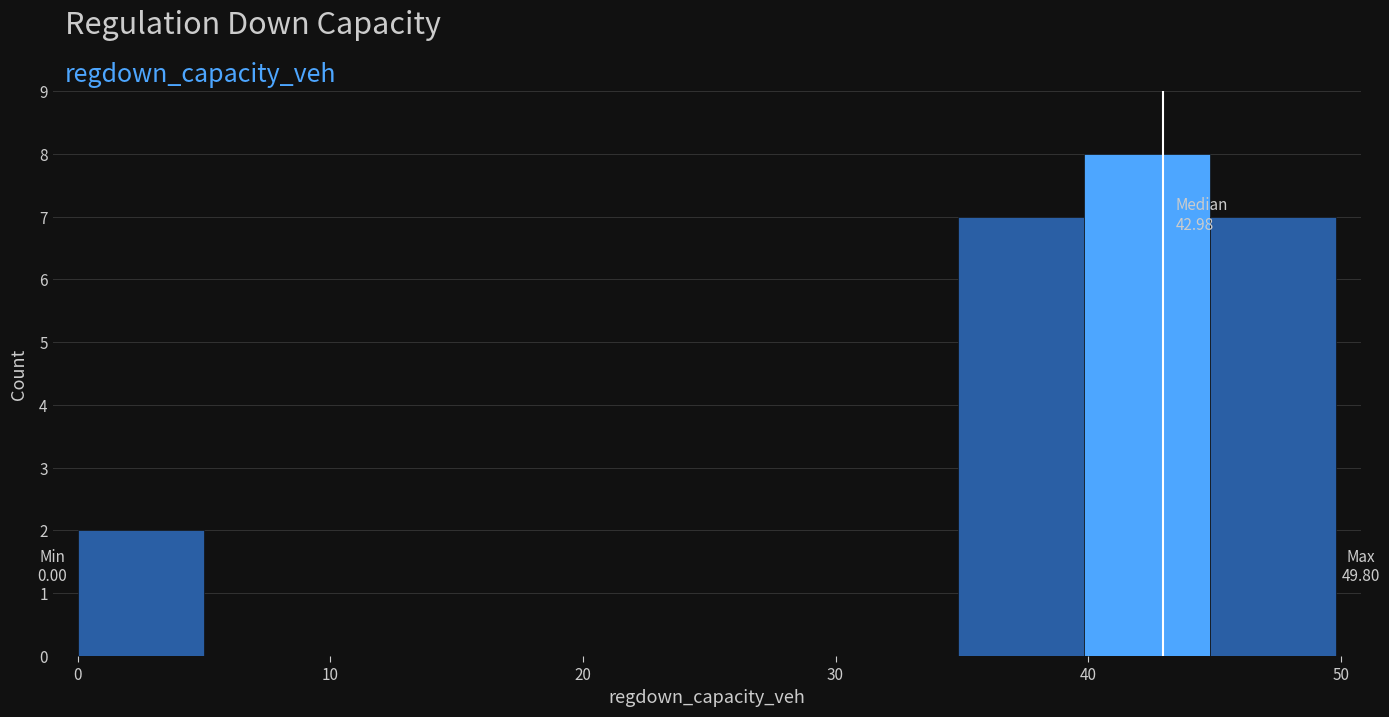

Over which range of the x-axis is the bar tallest?

40 to 45